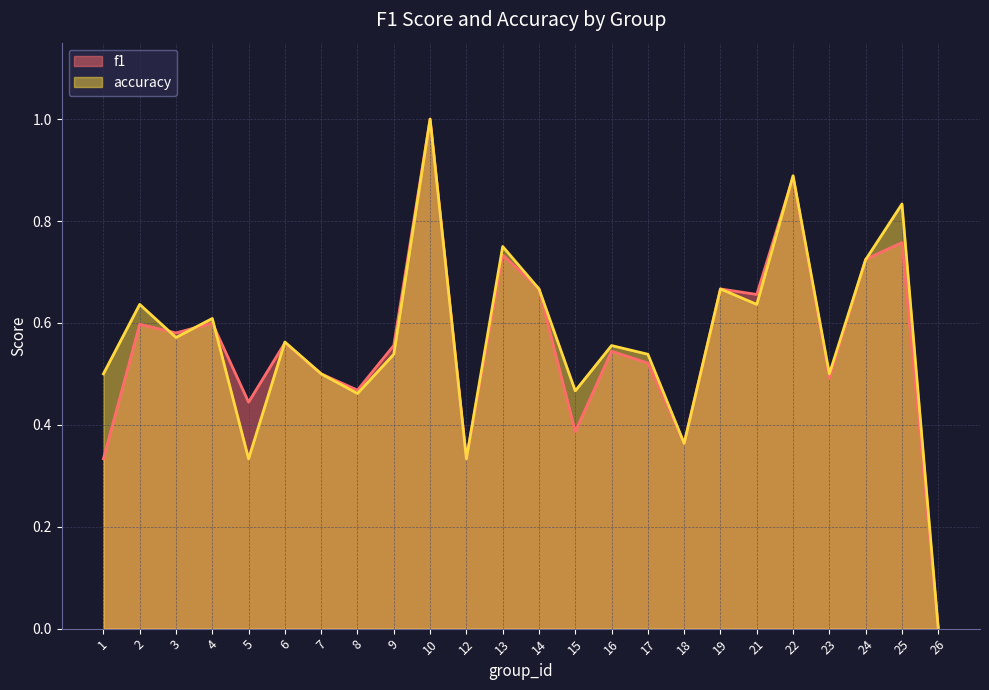

Does the chart display data point markers on the line(s)?

No